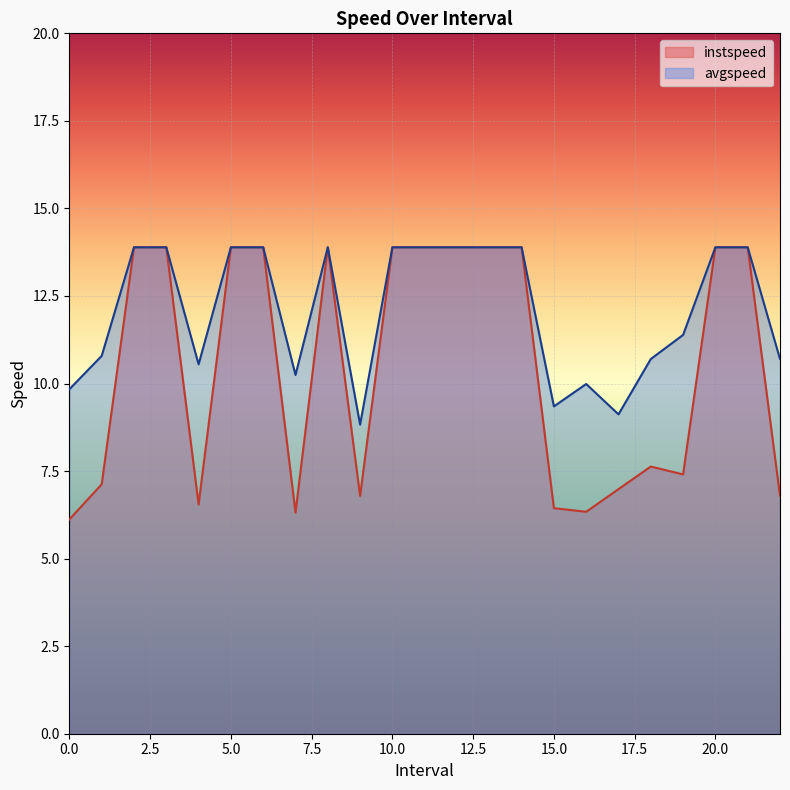

How many data points in instspeed are less than 13?

11